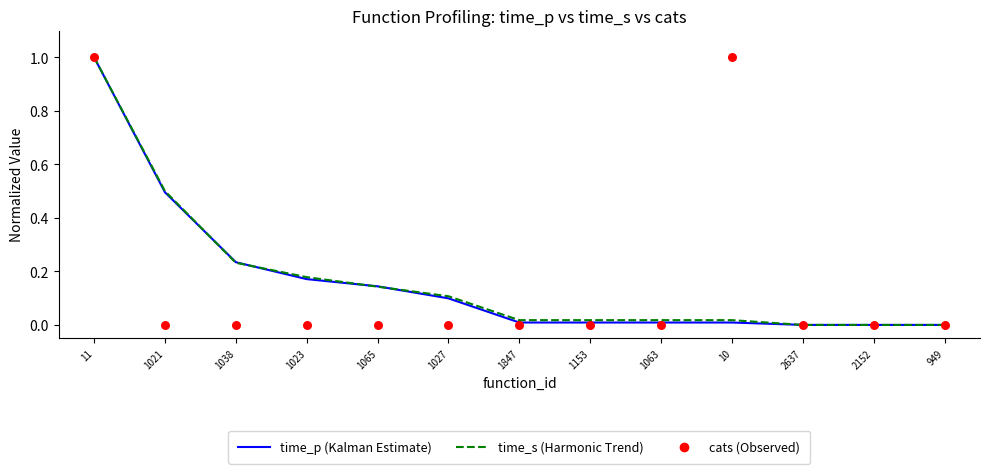

Which series has the largest Y range (max minus min)?

time_p (Kalman Estimate)